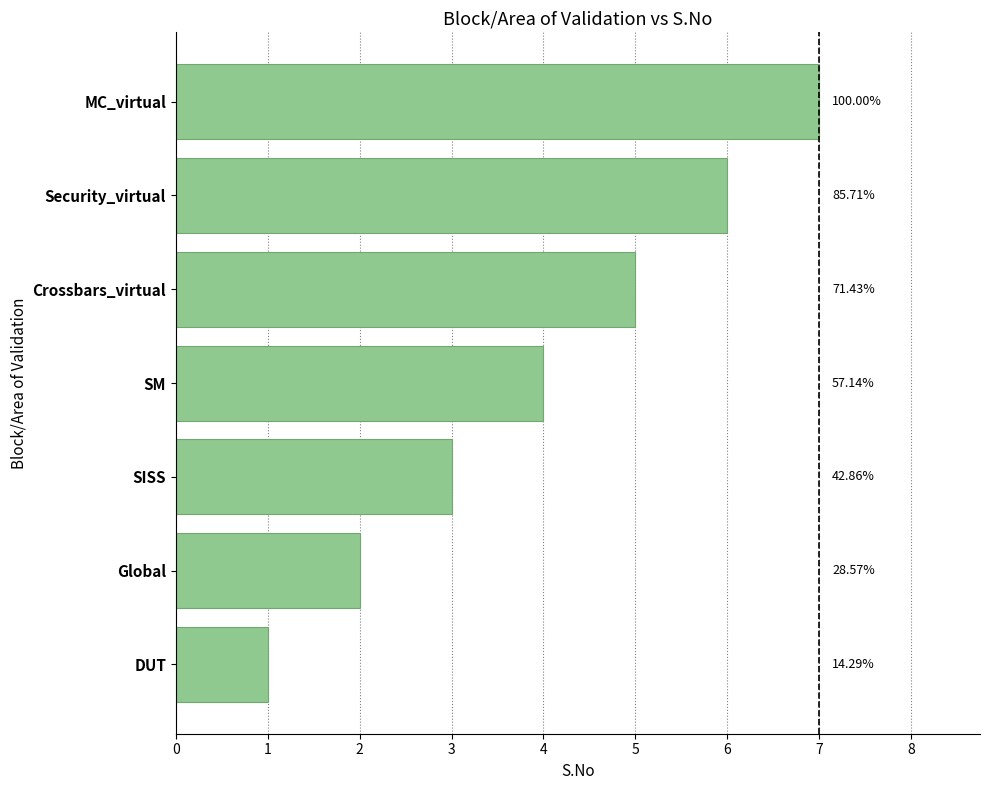

What is the maximum value shown in the chart?

7